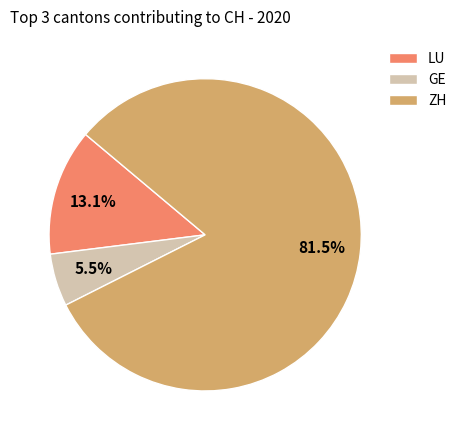

Is the sum of ZH and LU greater than half?

Yes